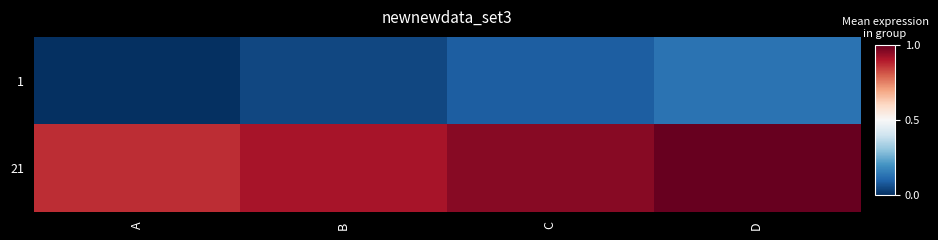

Which label corresponds to the largest value in the chart?

D